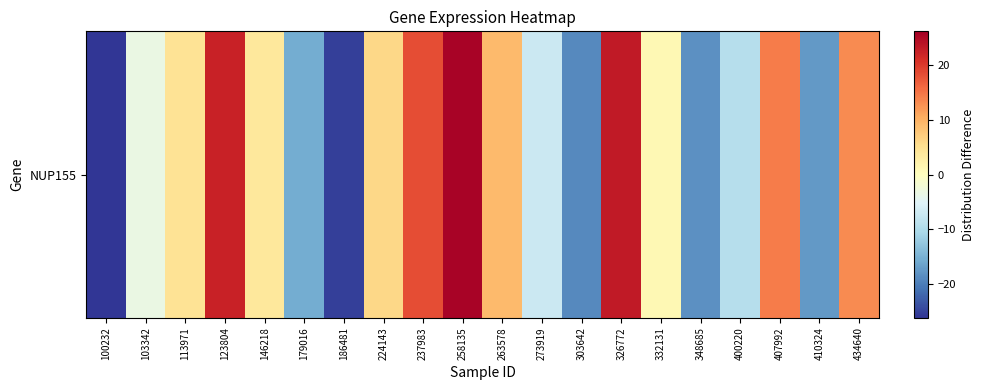

Which category has the highest value across all series?

258135